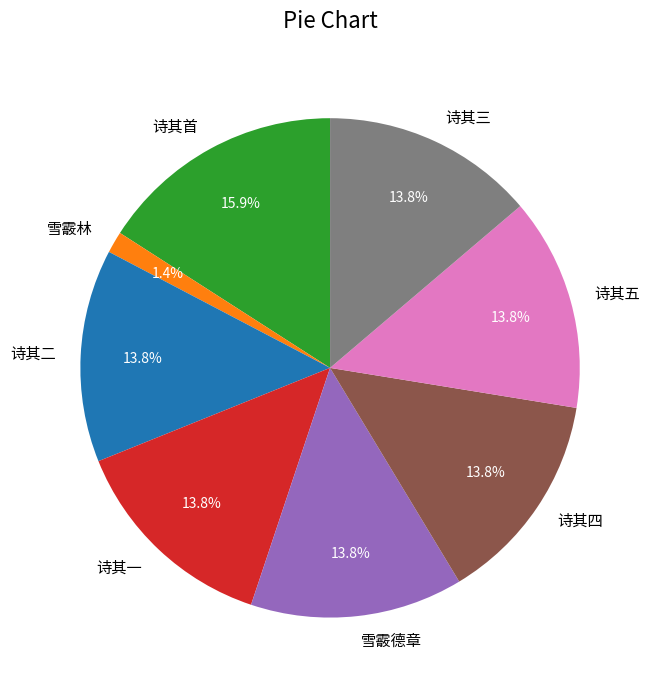

Combined, do 雪霰林 and 诗其五 account for over 50%?

No